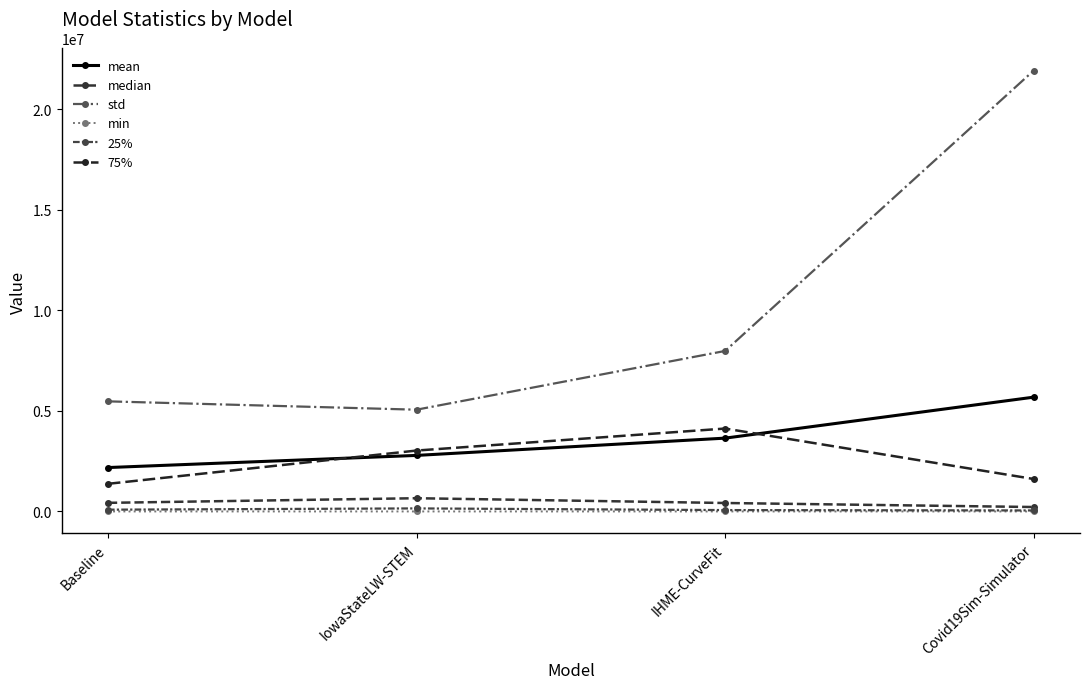

Between Covid19Sim-Simulator and IowaStateLW-STEM, which is larger?

Covid19Sim-Simulator